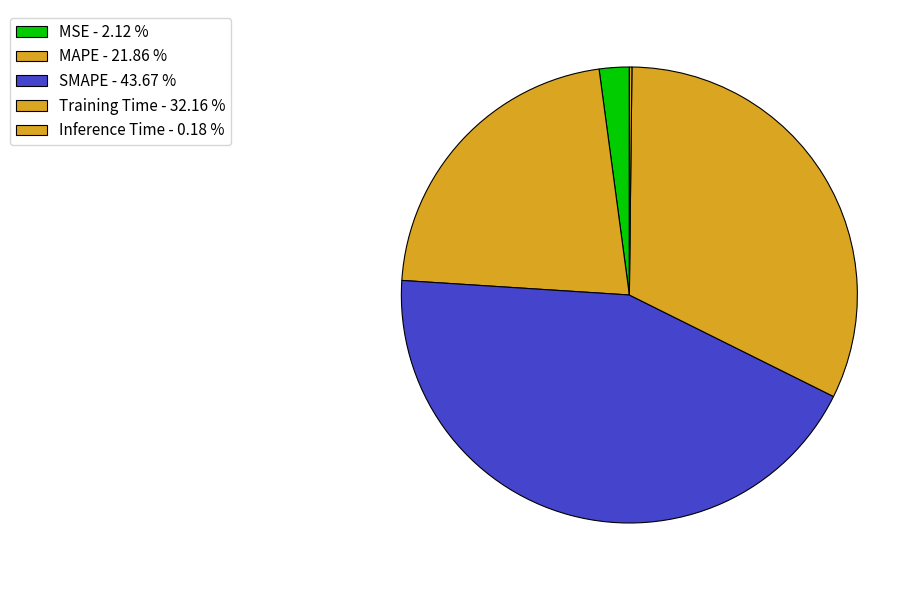

How many segments does this pie chart have?

5